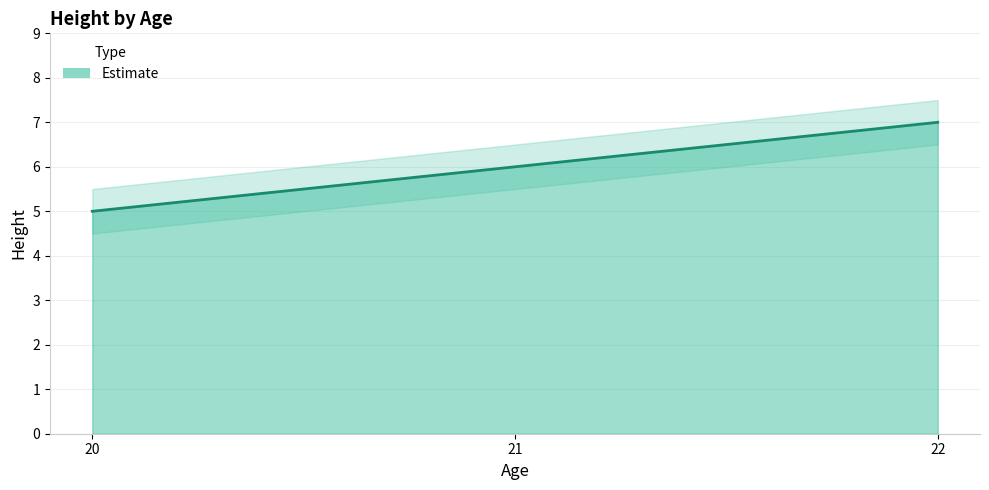

How many values are below 6?

1